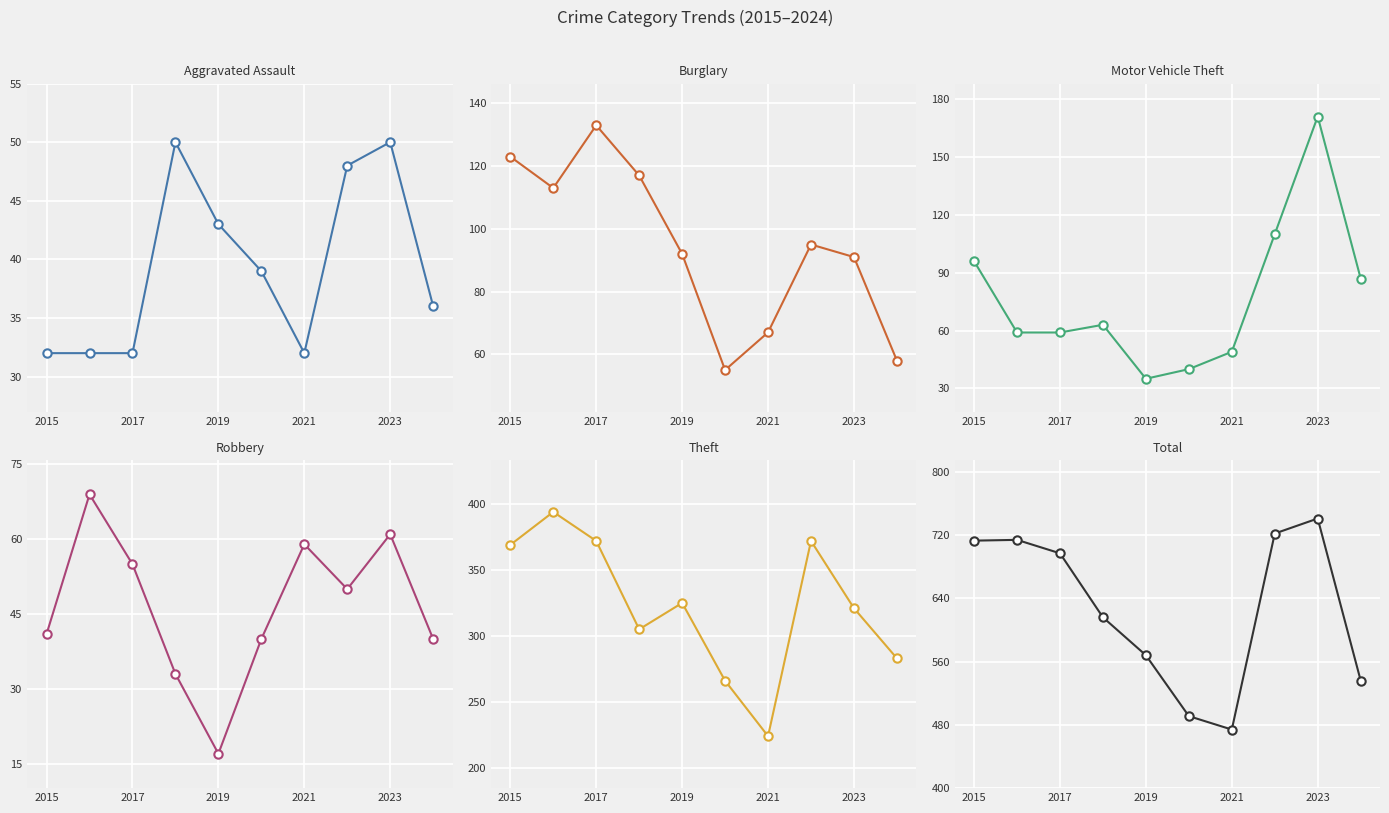

Which series has the largest total across all categories?

Total